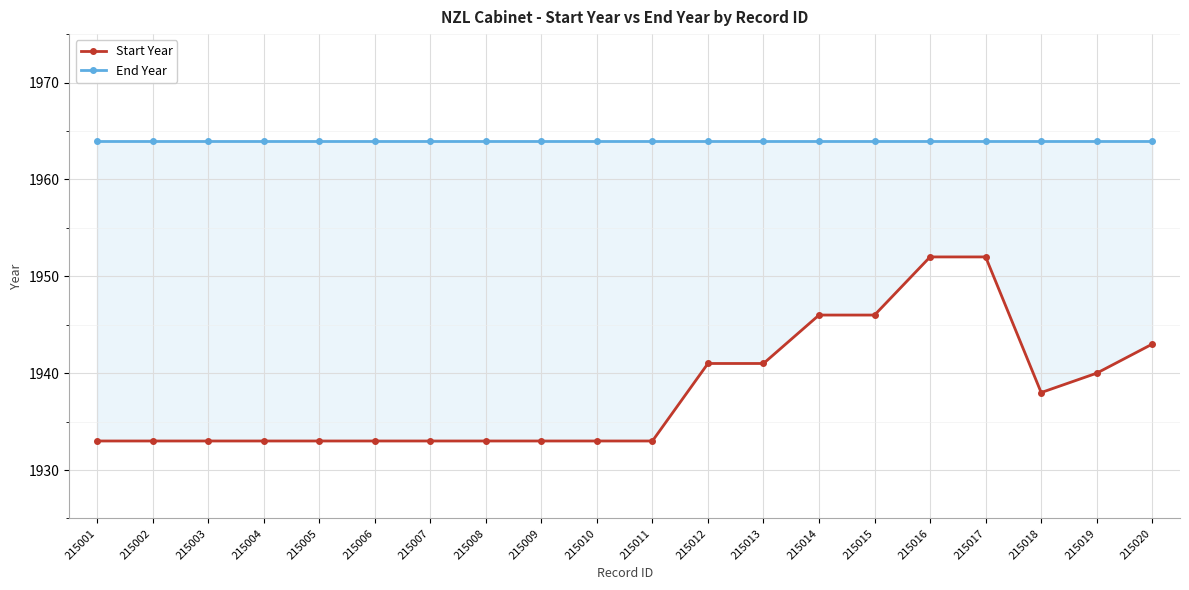

Where is End Year nearest to the value 1964?

215001